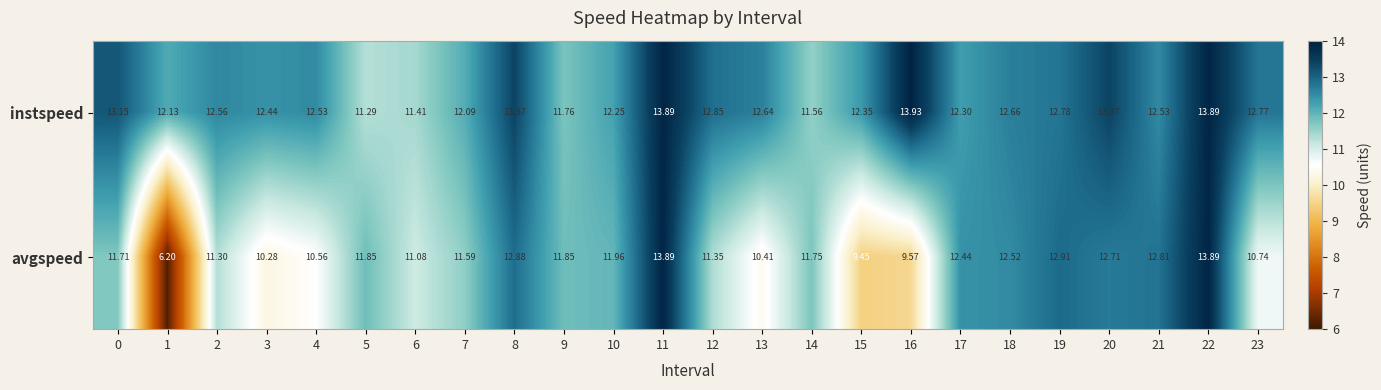

Which series changed the most between 0 and 5?

instspeed